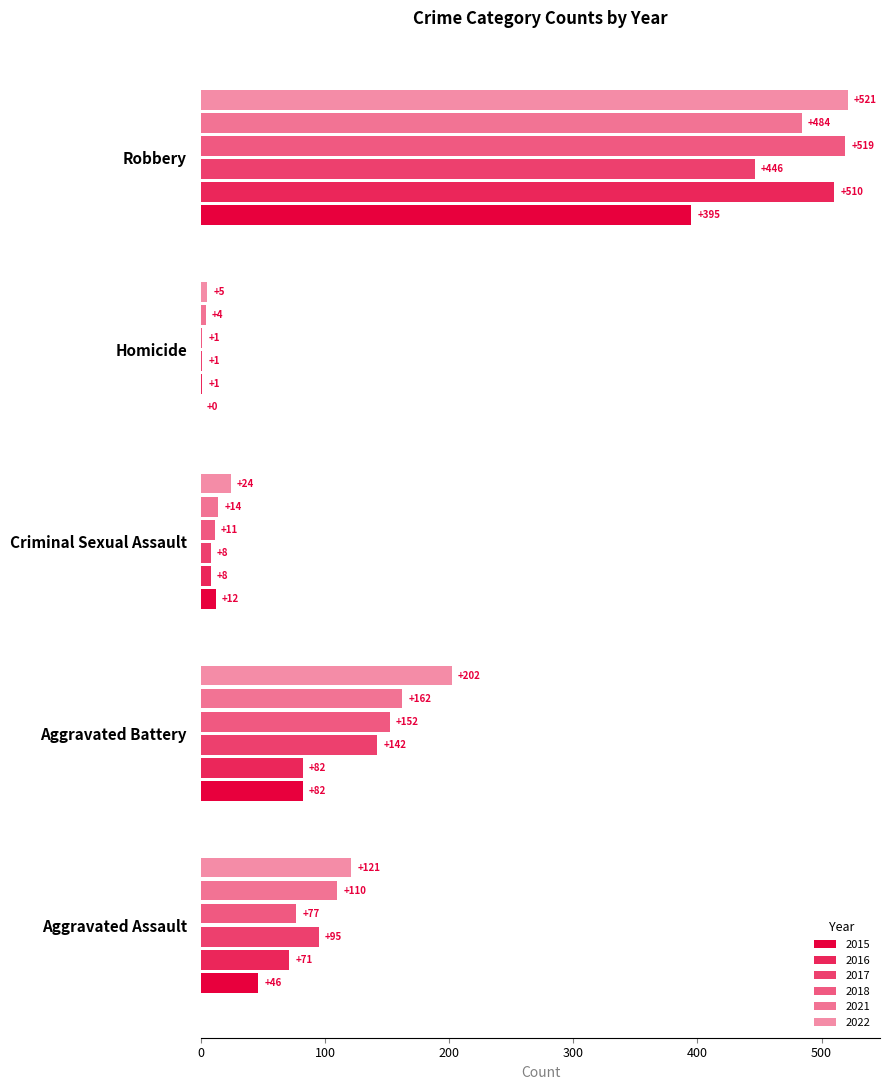

What is the total value across all series at Homicide?

12